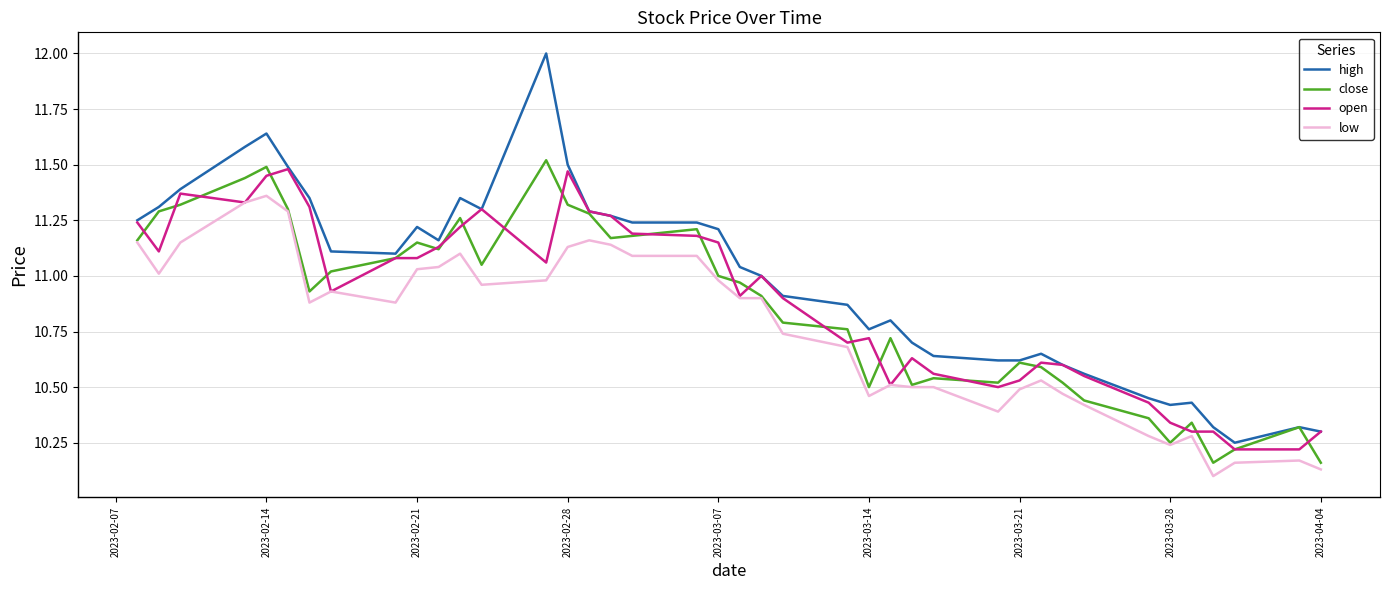

Which series has the largest total across all categories?

high